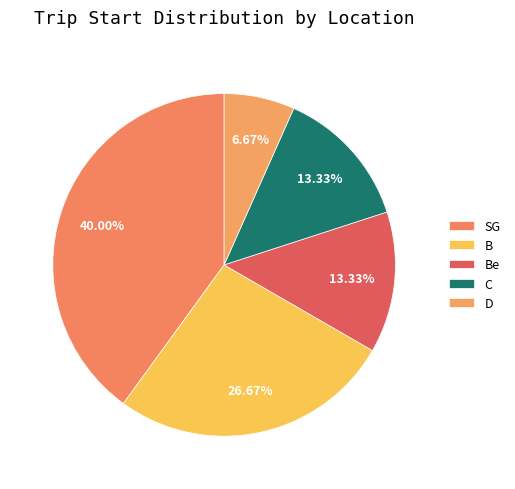

Does C account for over 50% of the chart?

No